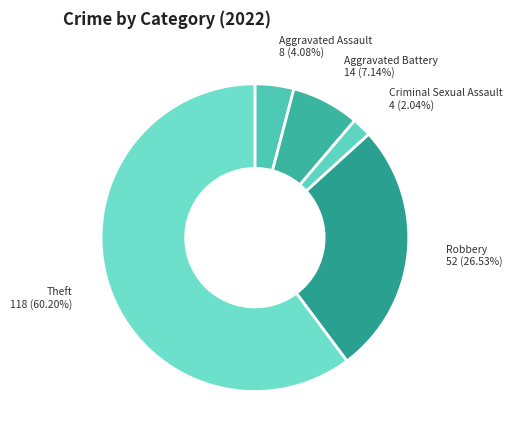

Does Theft account for over 50% of the chart?

Yes